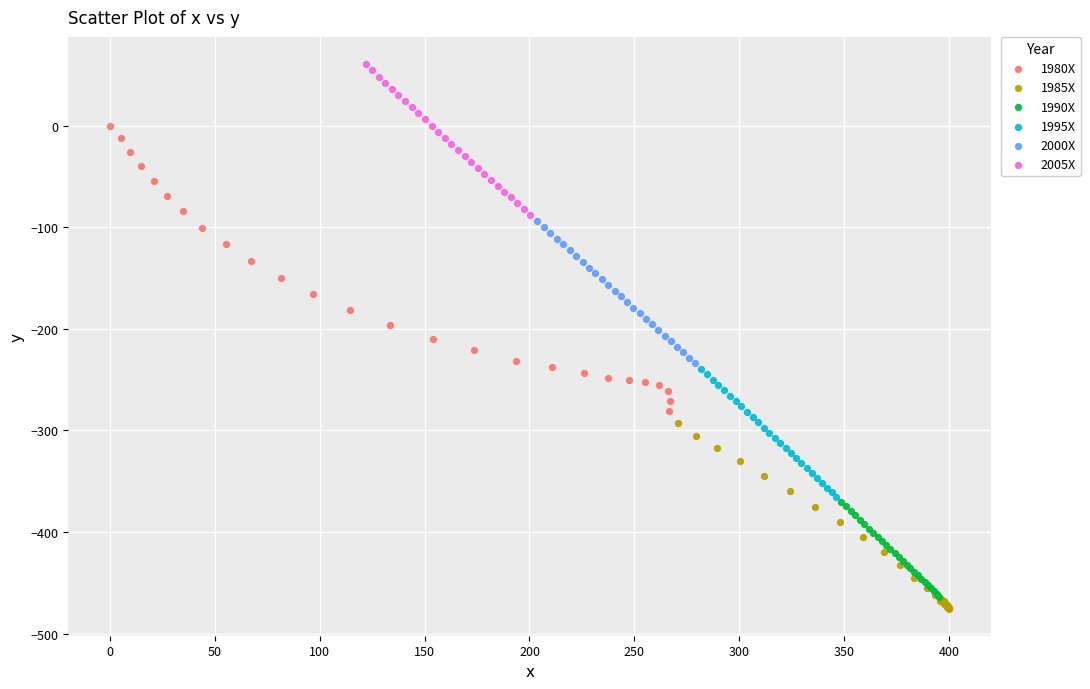

Which series reaches the maximum Y coordinate?

2005X